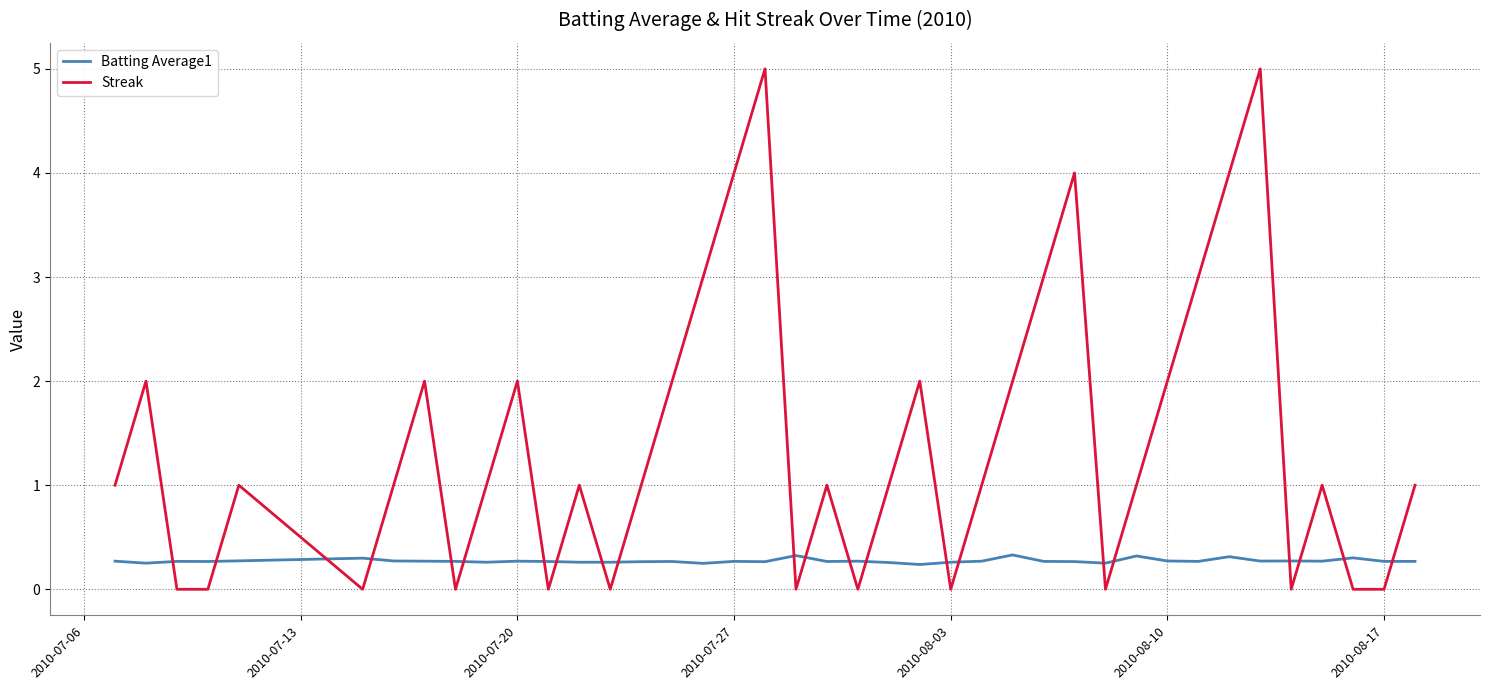

What is the maximum value for Batting Average1?

0.3